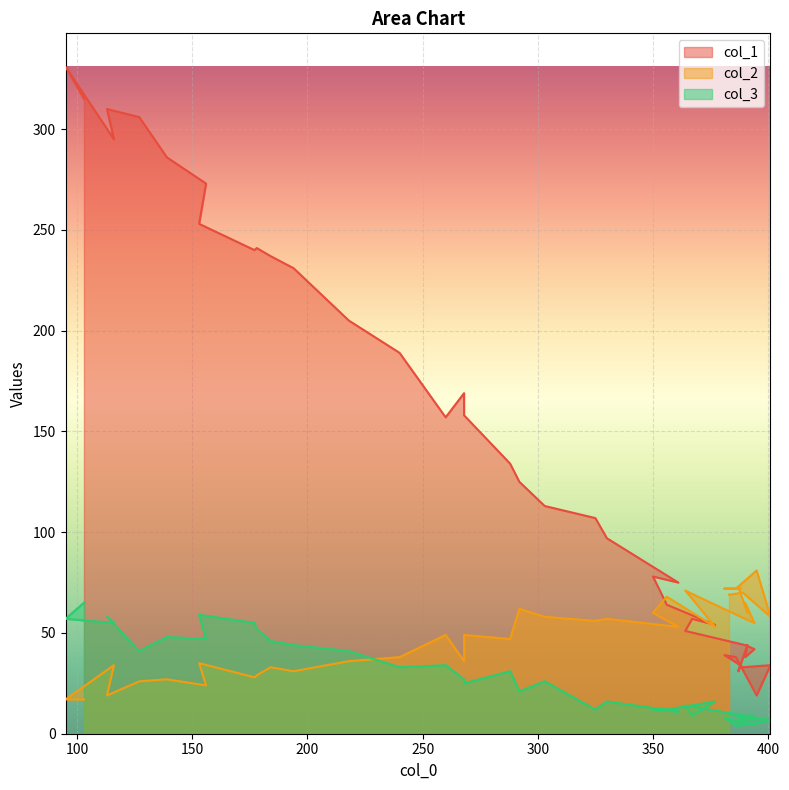

What is the sum of all col_2 values?

1984